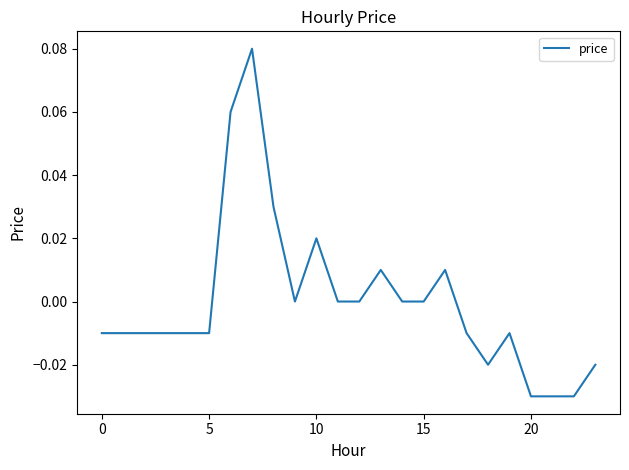

At which label is the value closest to 0?

9